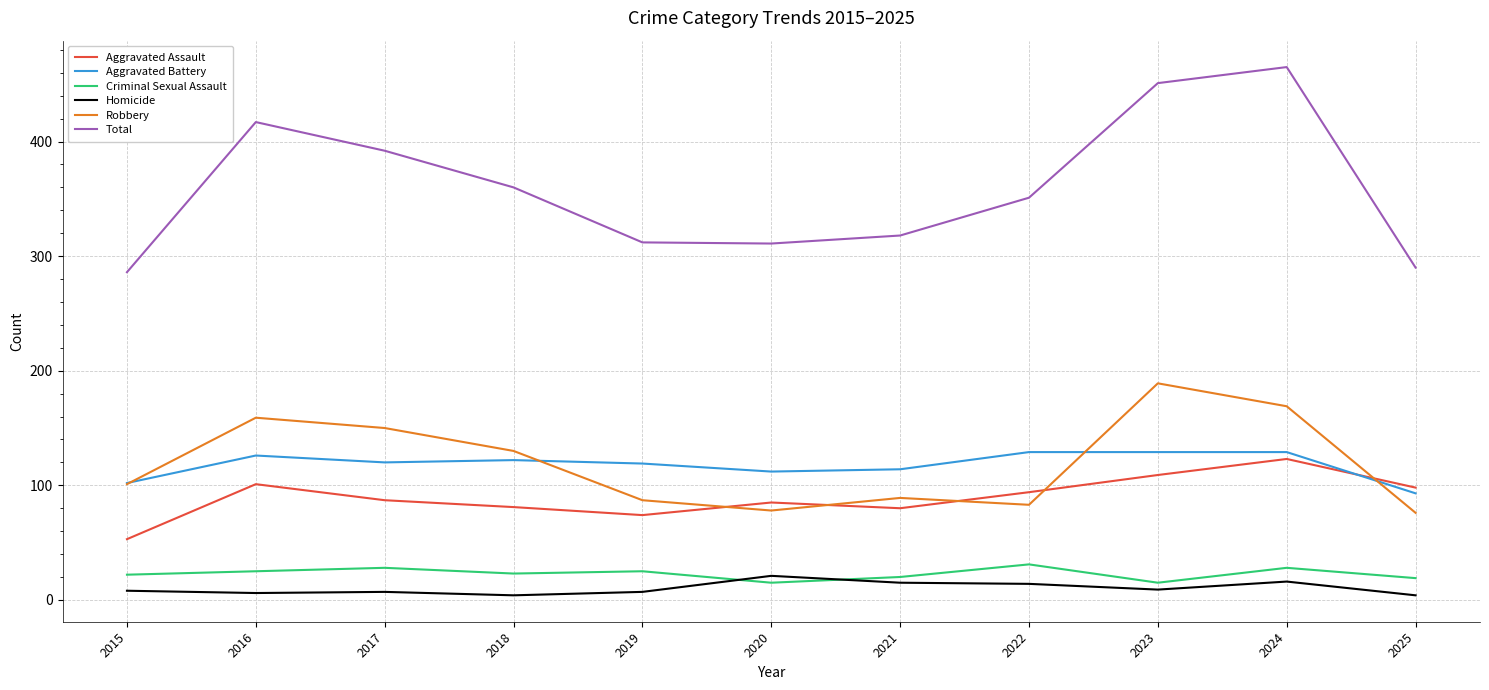

The Total series shows 312 at 2019. True or false?

True